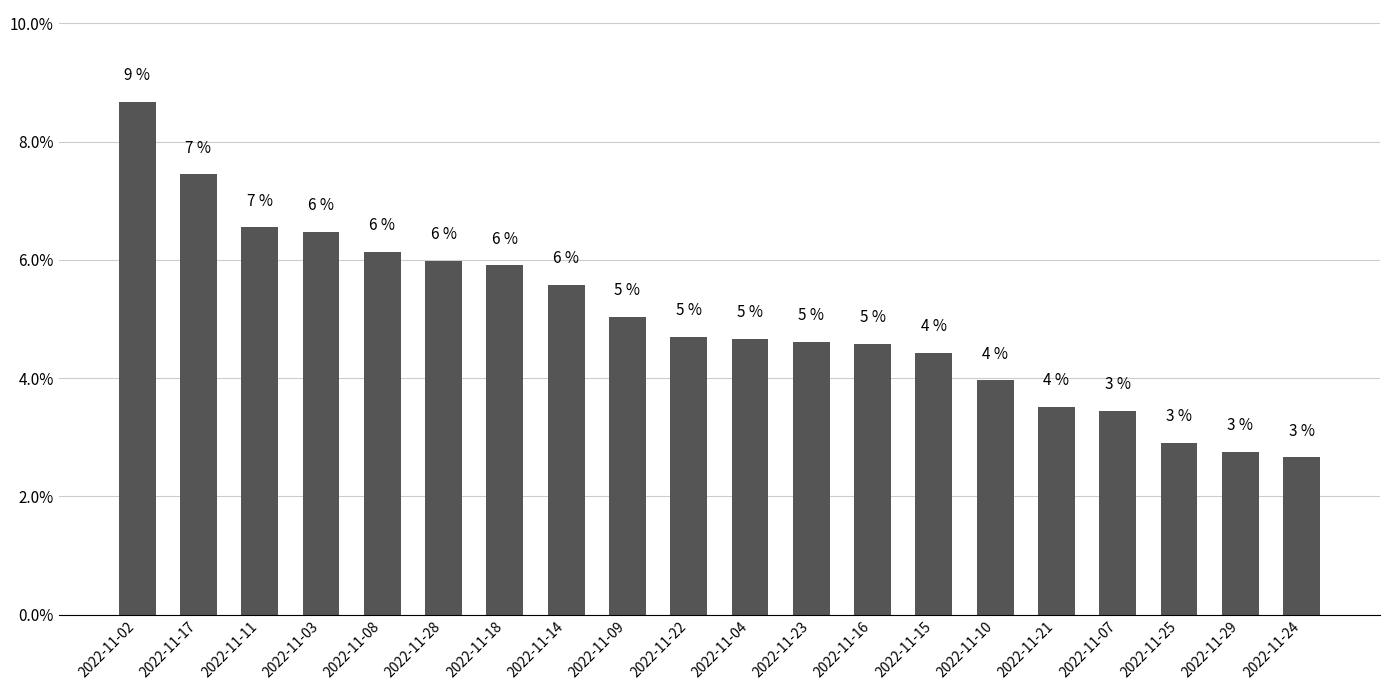

Between 2022-11-16 and 2022-11-18, which is larger?

2022-11-18